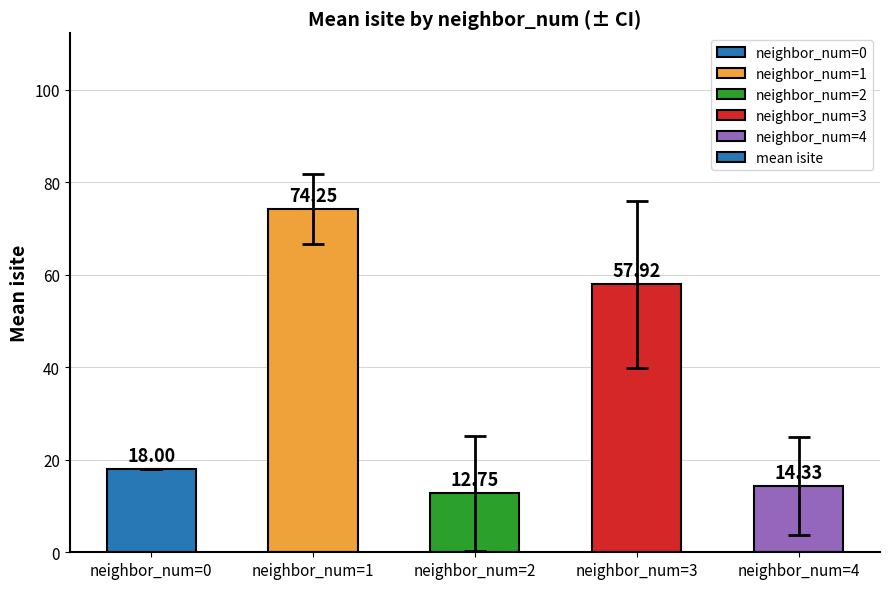

How many data points are less than 18?

2